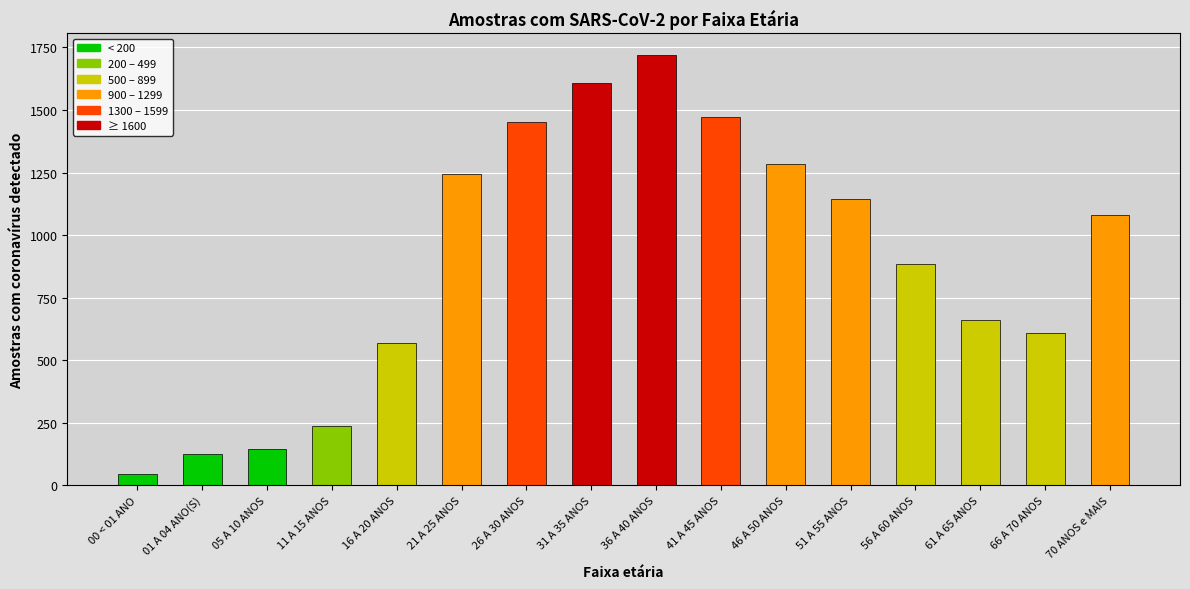

Read the value at 66 A 70 ANOS.

607